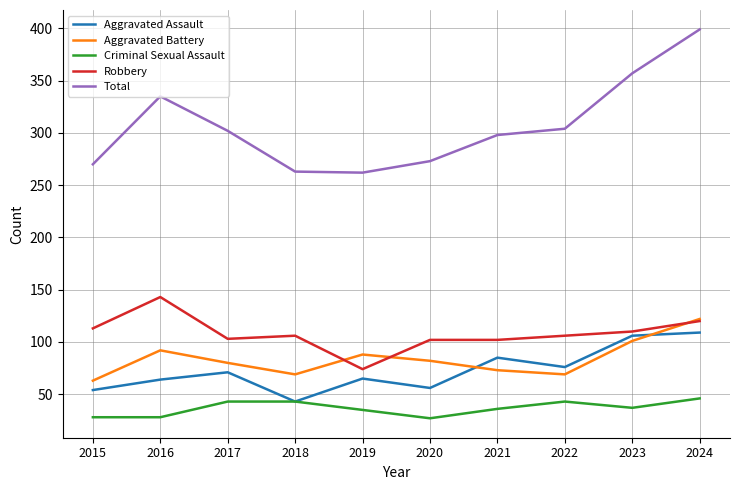

Which series has the largest total across all categories?

Total